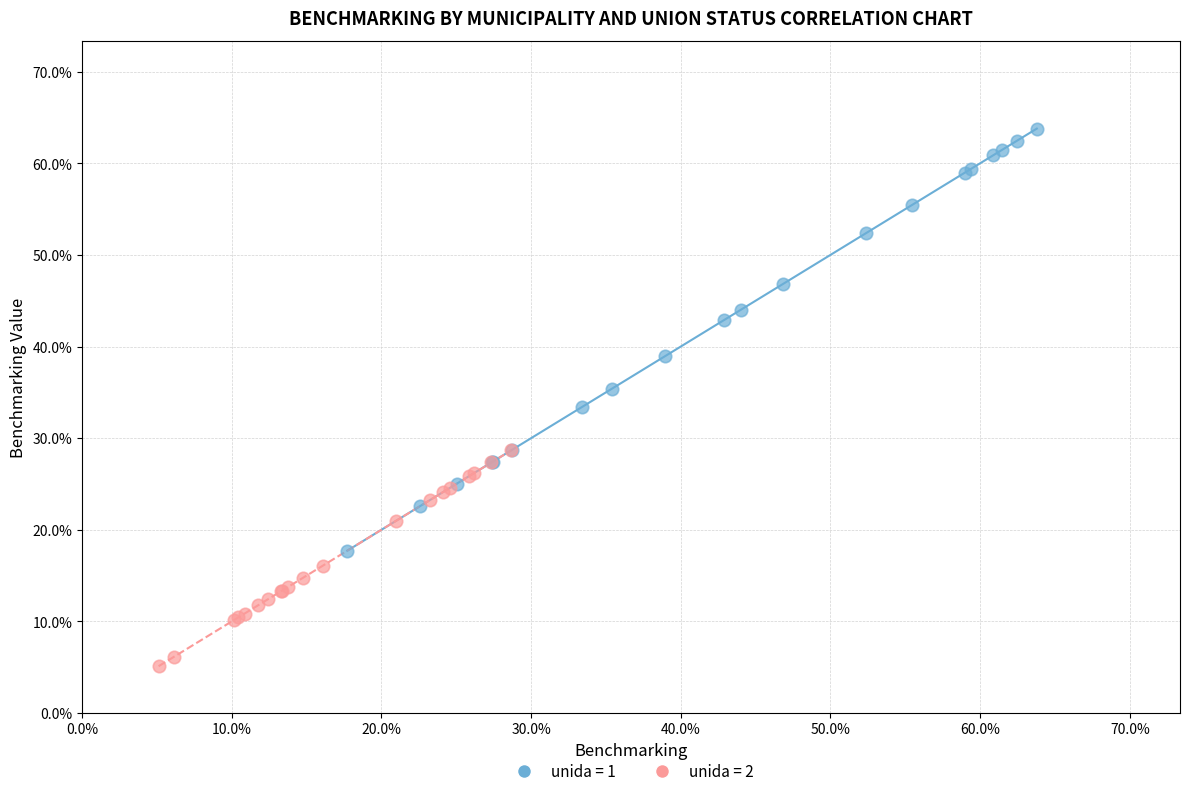

Which series contains the lowest Y value?

unida = 2